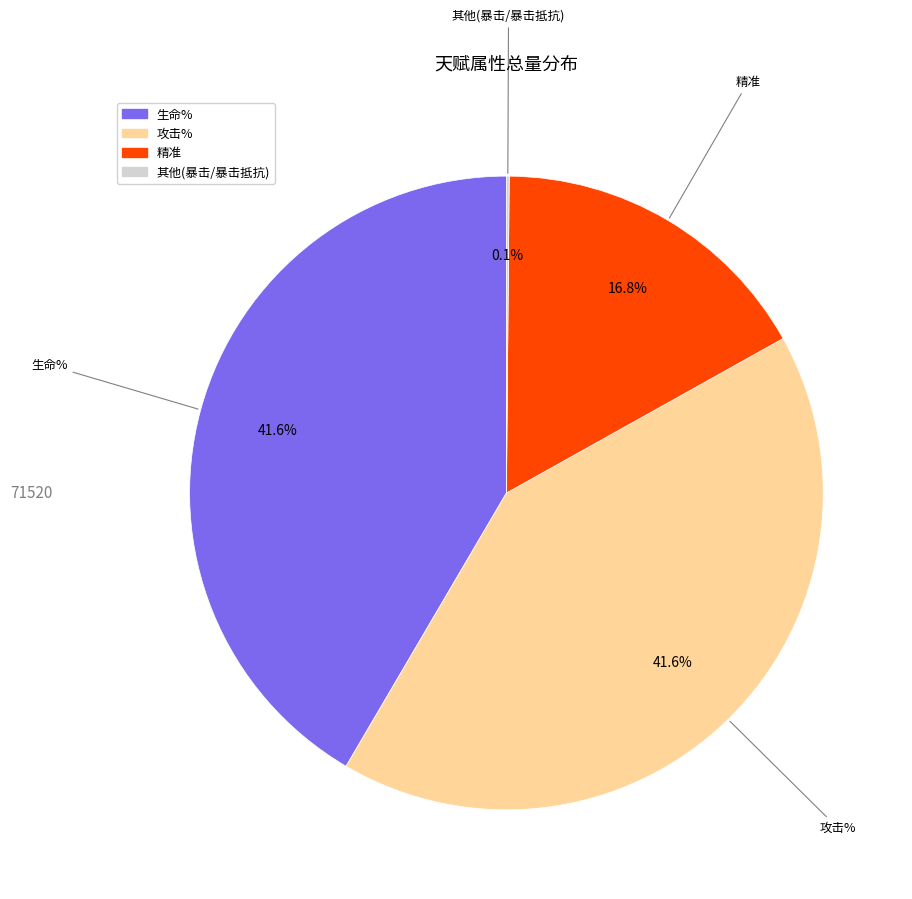

Is there any slice that represents more than half of the pie?

No